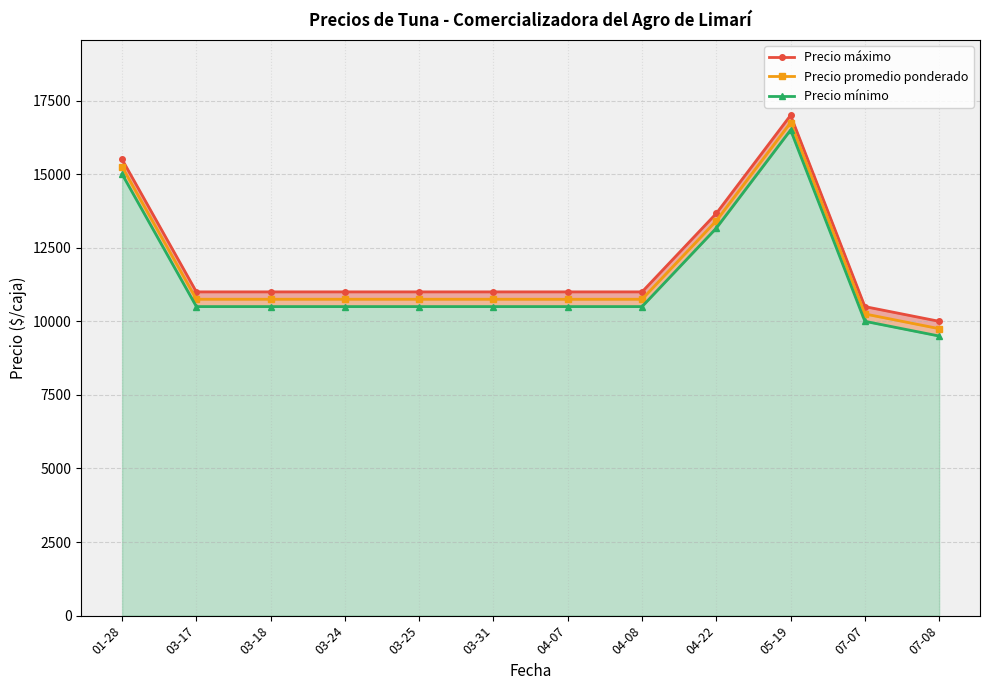

At 03-31, list the series in order from smallest to largest.

Precio mínimo, Precio promedio ponderado, Precio máximo